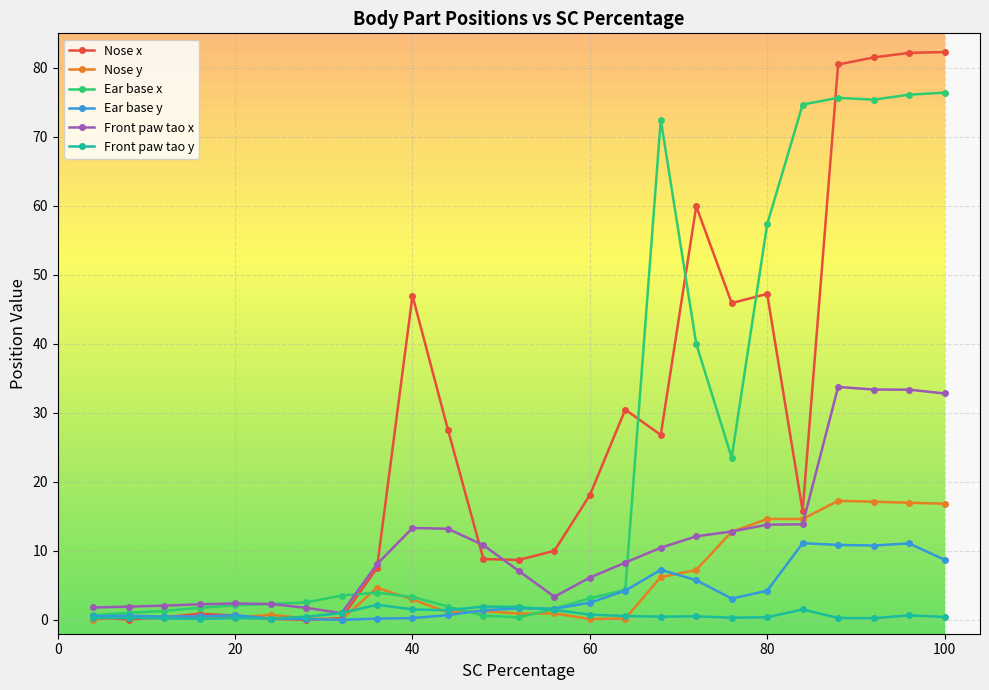

List the series in order of their peak value, highest first.

Nose x, Ear base x, Front paw tao x, Nose y, Ear base y, Front paw tao y